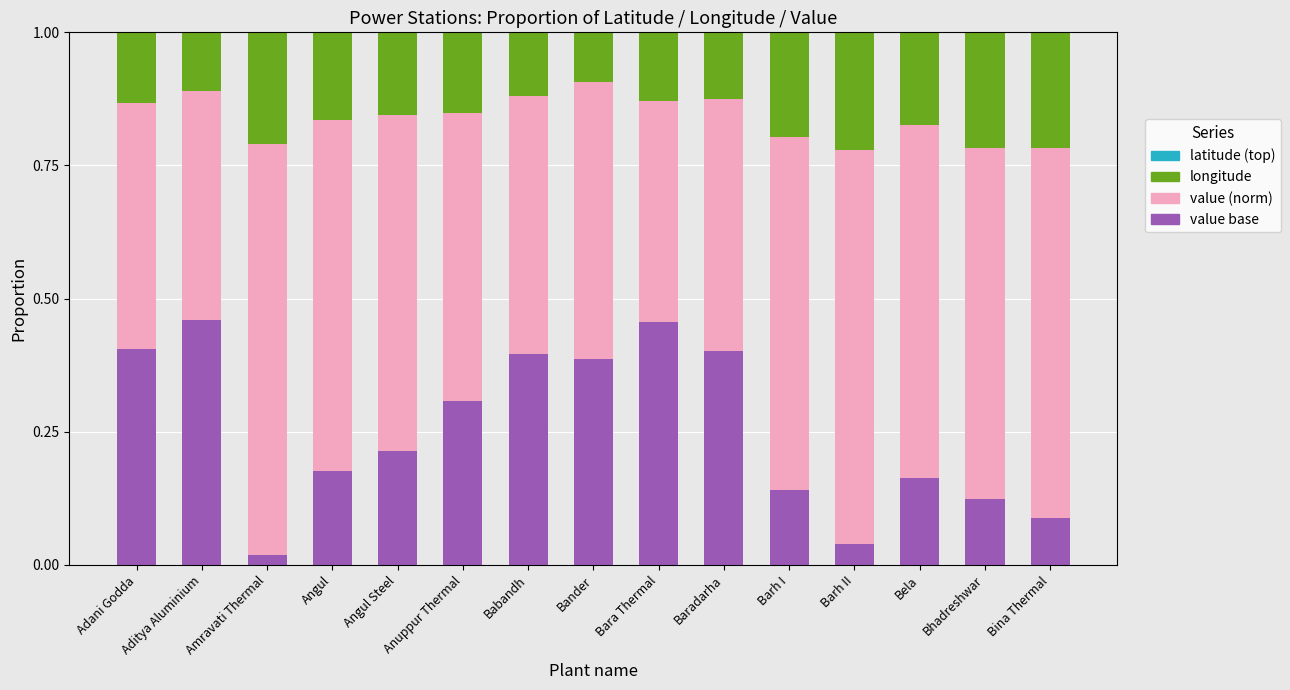

What is the total value across all series at Baradarha?

1.0